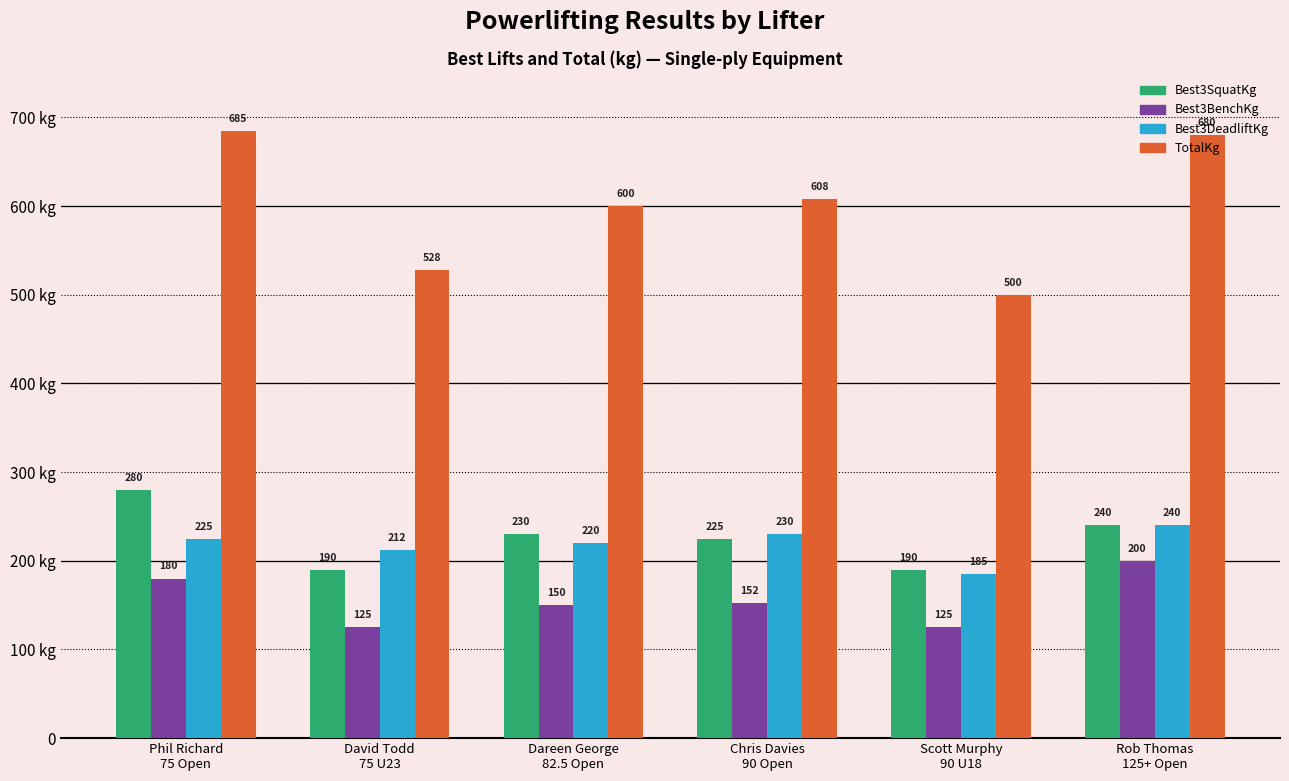

What is the sum of the Best3BenchKg values at Dareen George
82.5 Open and Rob Thomas
125+ Open?

350.0